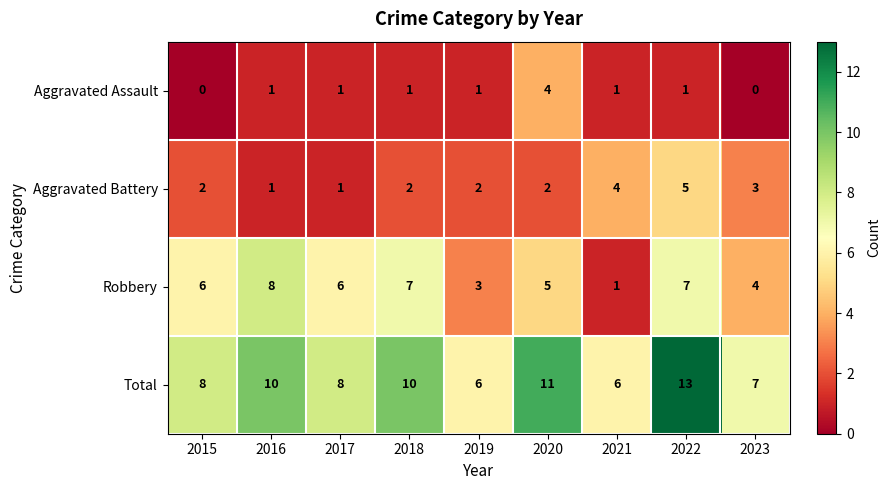

How many series are shown in this chart?

4